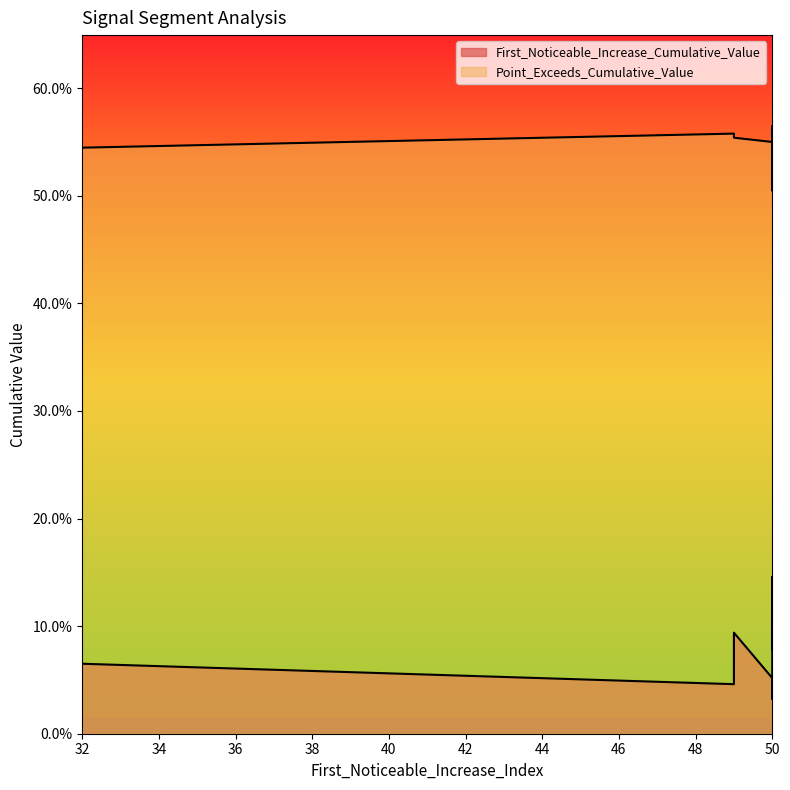

True or false: Point_Exceeds_Cumulative_Value and First_Noticeable_Increase_Cumulative_Value intersect in this chart.

False